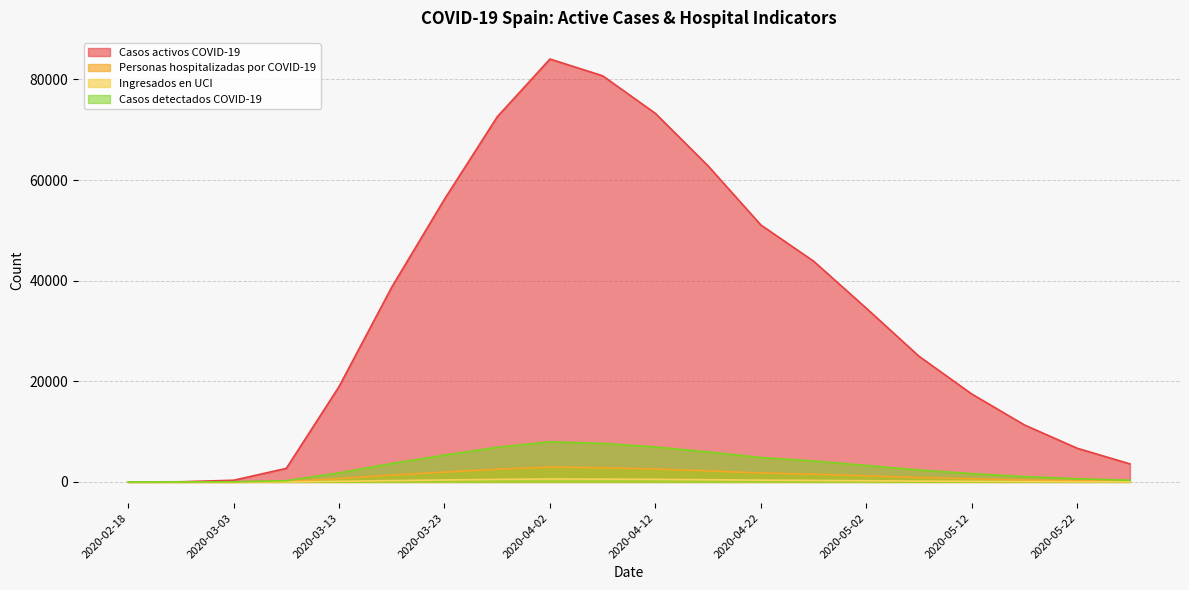

True or false: Casos activos COVID-19 has a value of 55791.9 at 2020-03-18.

False